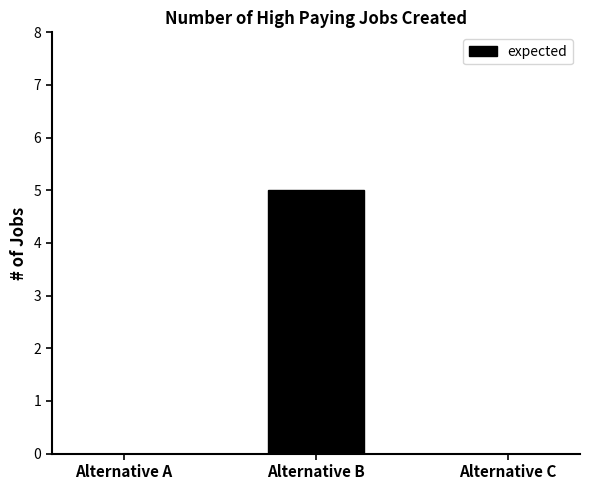

Count the number of data series in this chart.

1